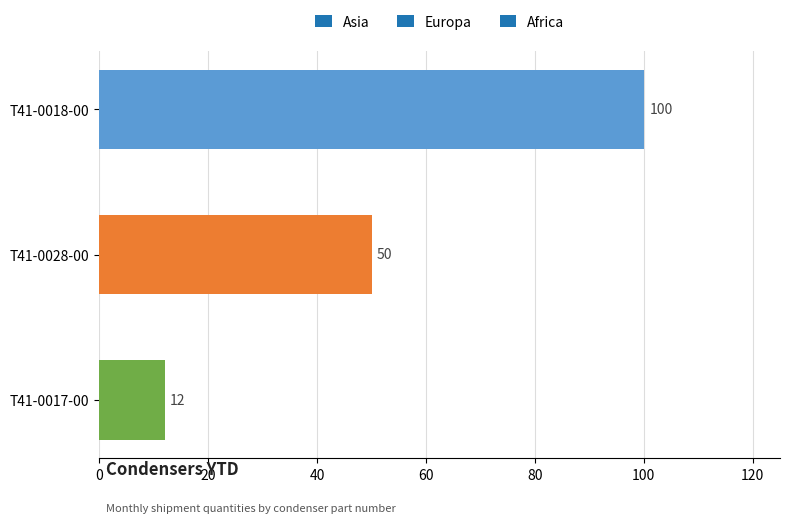

What is the value of the 2nd bar from the top?

50